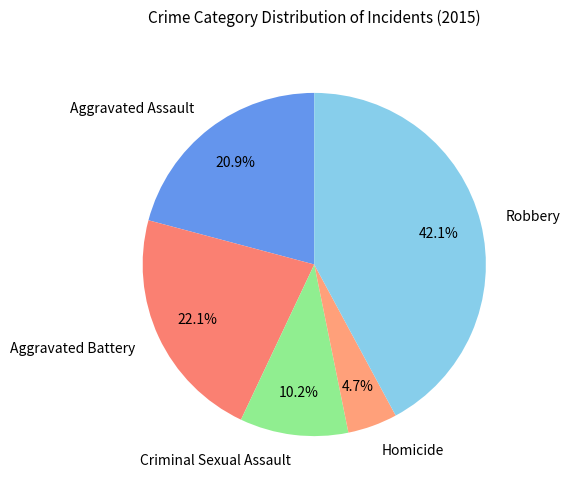

Which category has the smallest portion of the pie?

Homicide